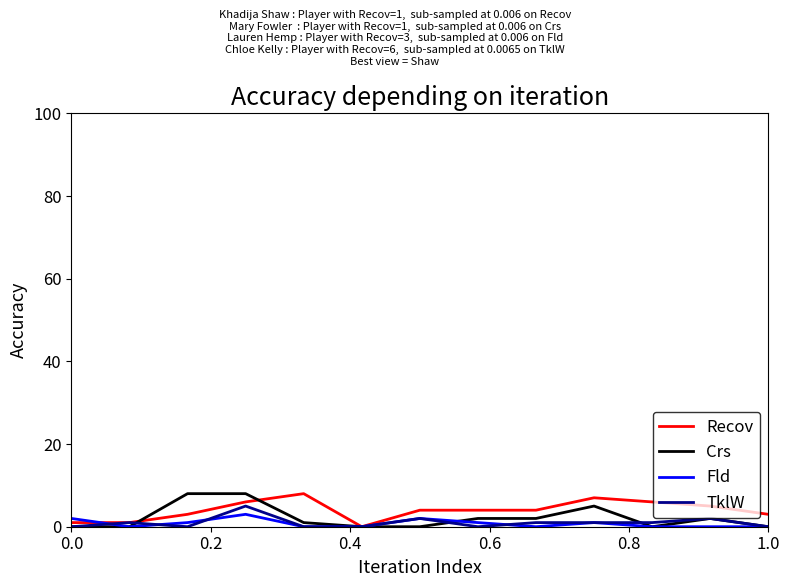

What is the maximum value shown in the chart?

8